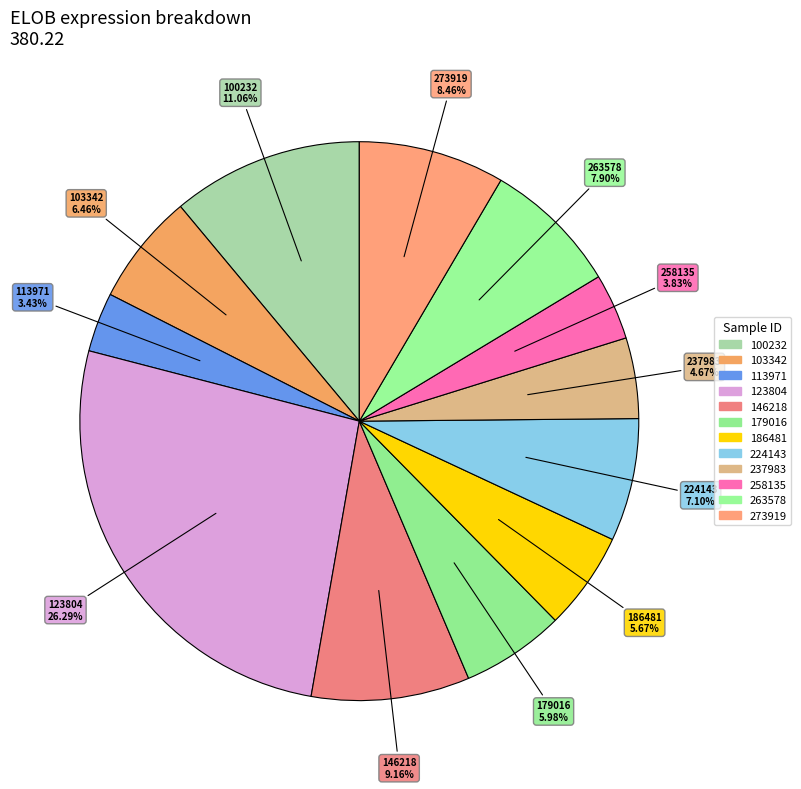

Between 100232 and 179016, which is larger?

100232